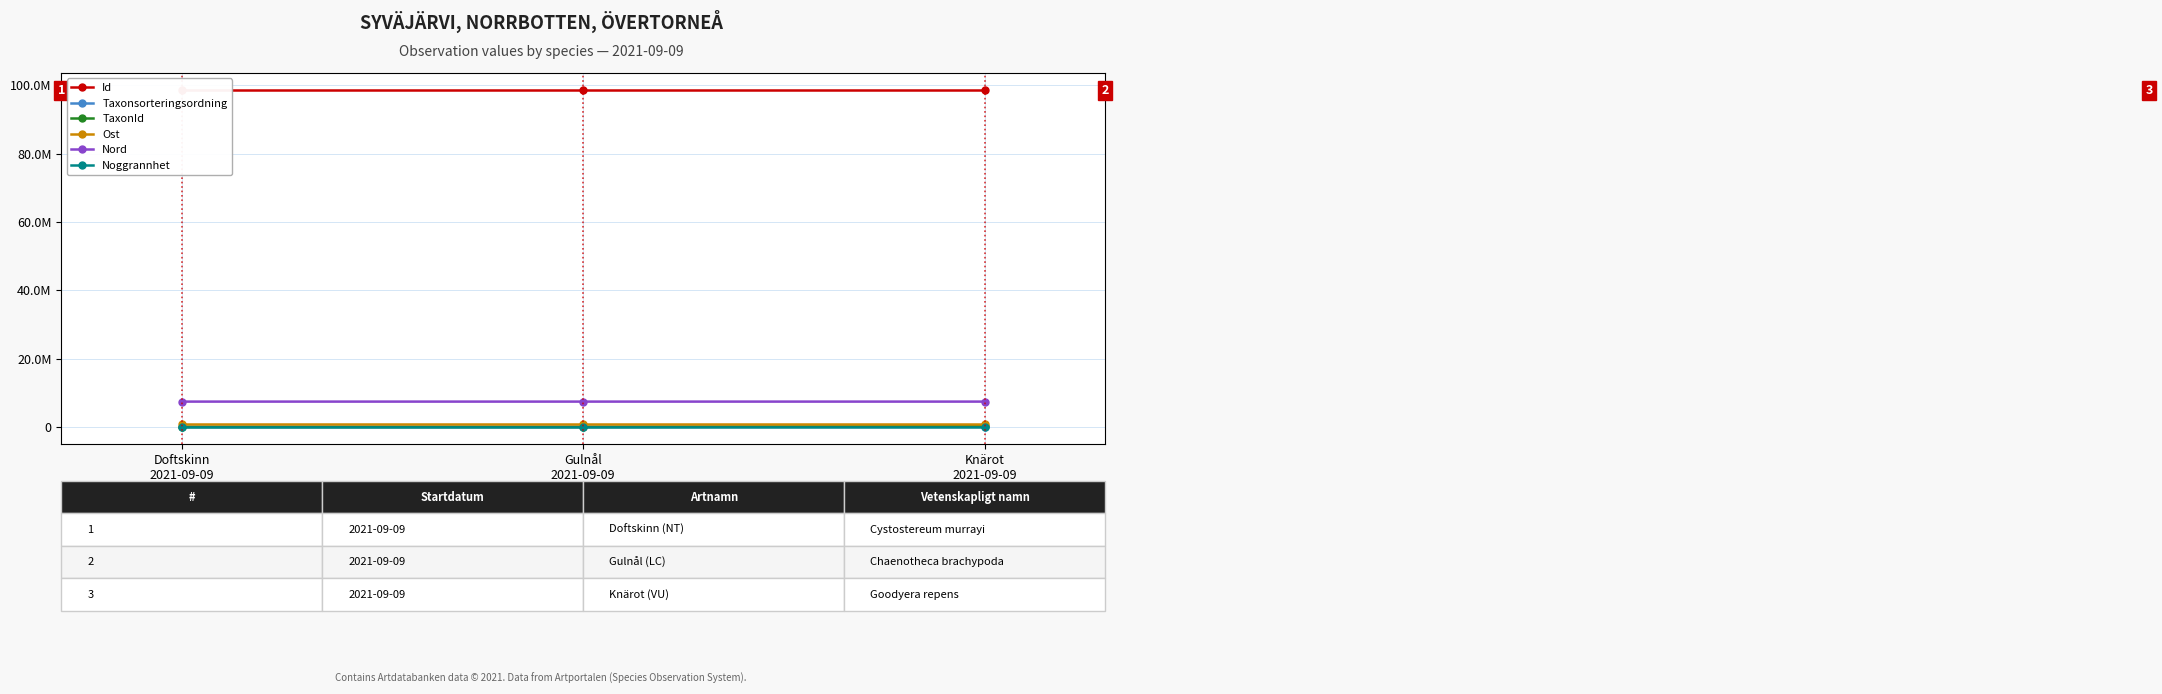

Which series has the largest total across all categories?

Id